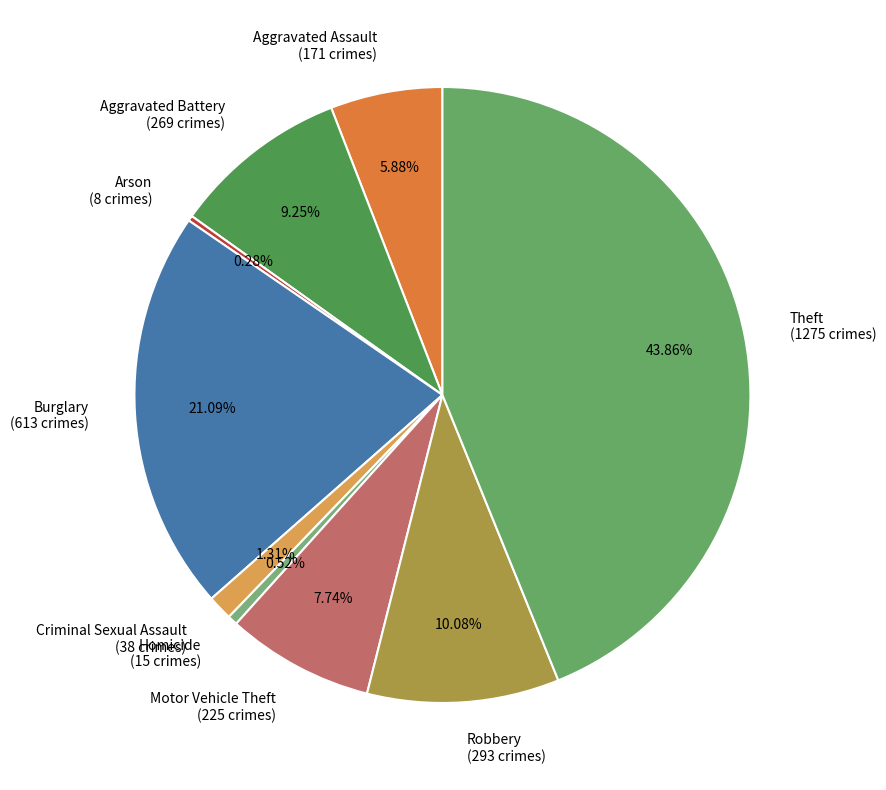

Between Homicide (15 crimes) and Burglary (613 crimes), which is larger?

Burglary (613 crimes)